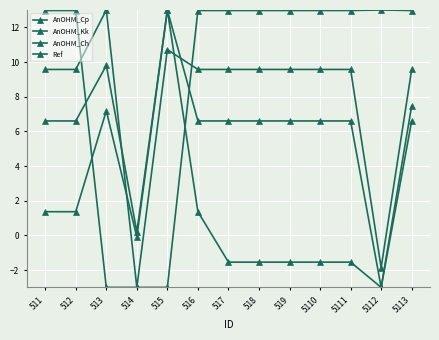

At which category is the sum across all series the highest?

5113